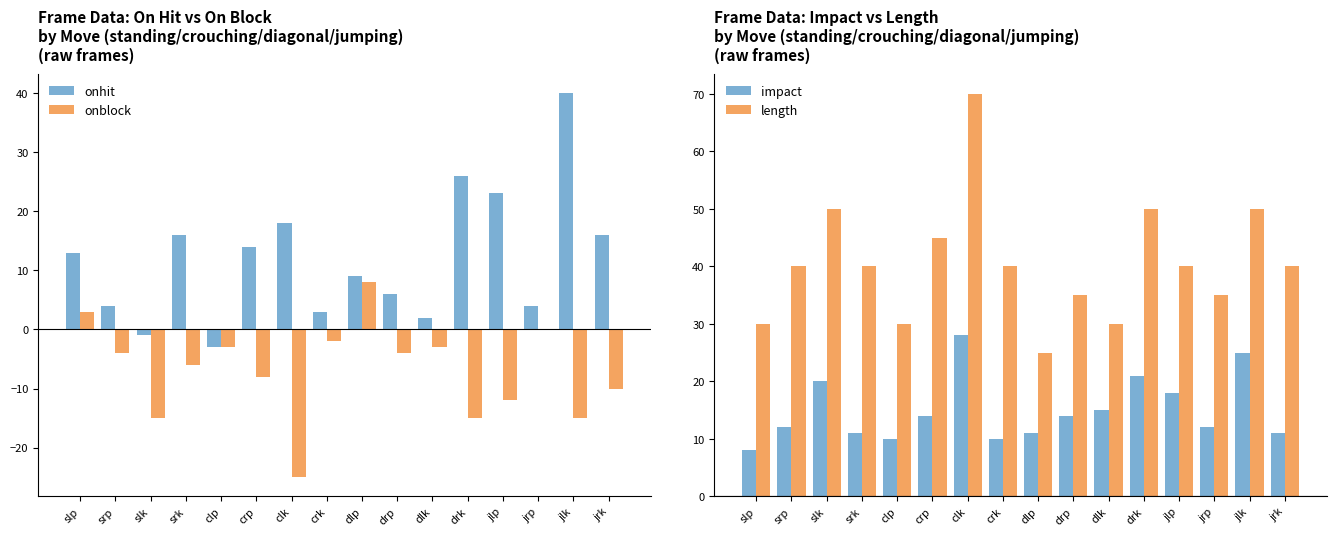

Rank the series by their maximum value, from lowest to highest.

onblock, impact, onhit, length